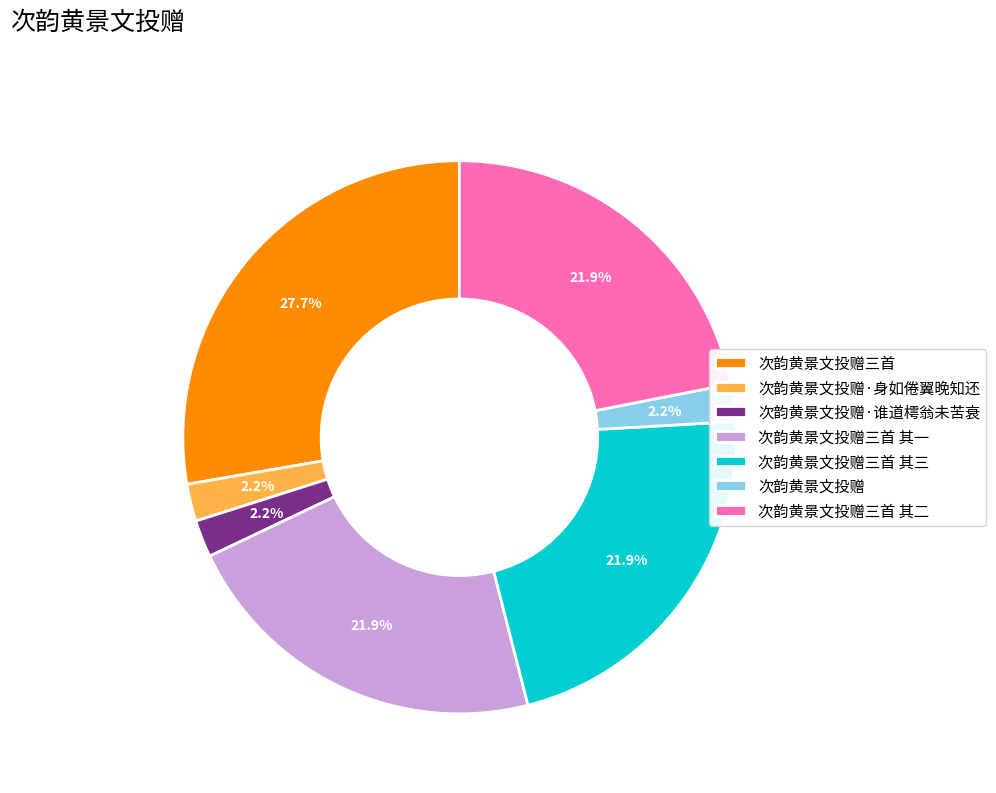

Is the sum of 次韵黄景文投赠 and 次韵黄景文投赠三首 其三 greater than half?

No